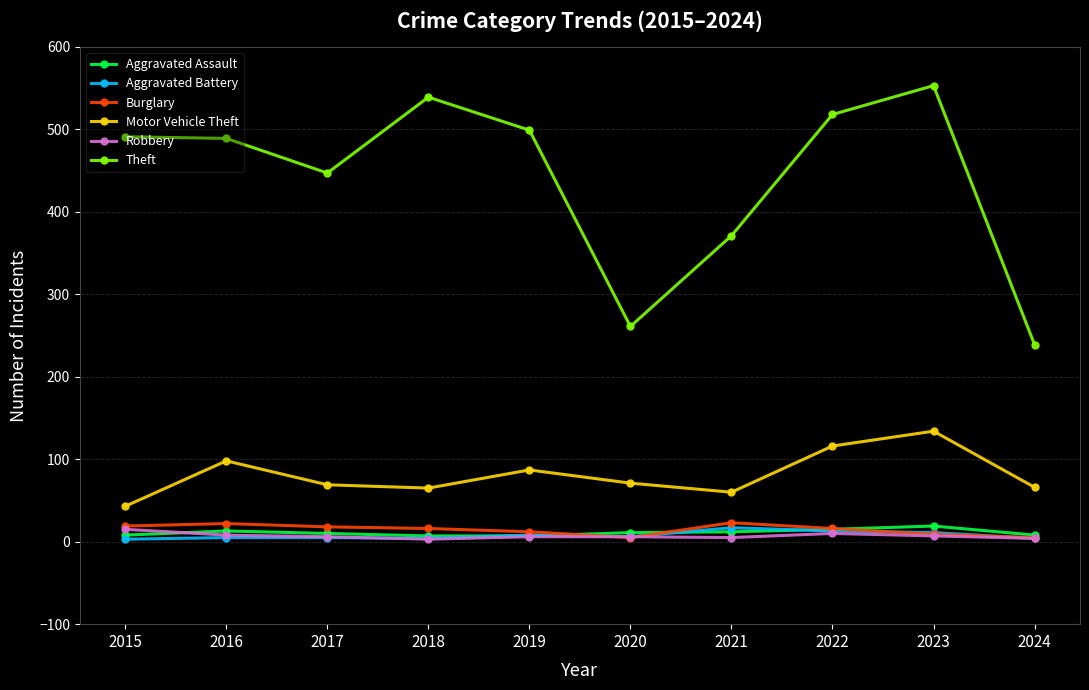

Which series has the largest range (max minus min)?

Theft